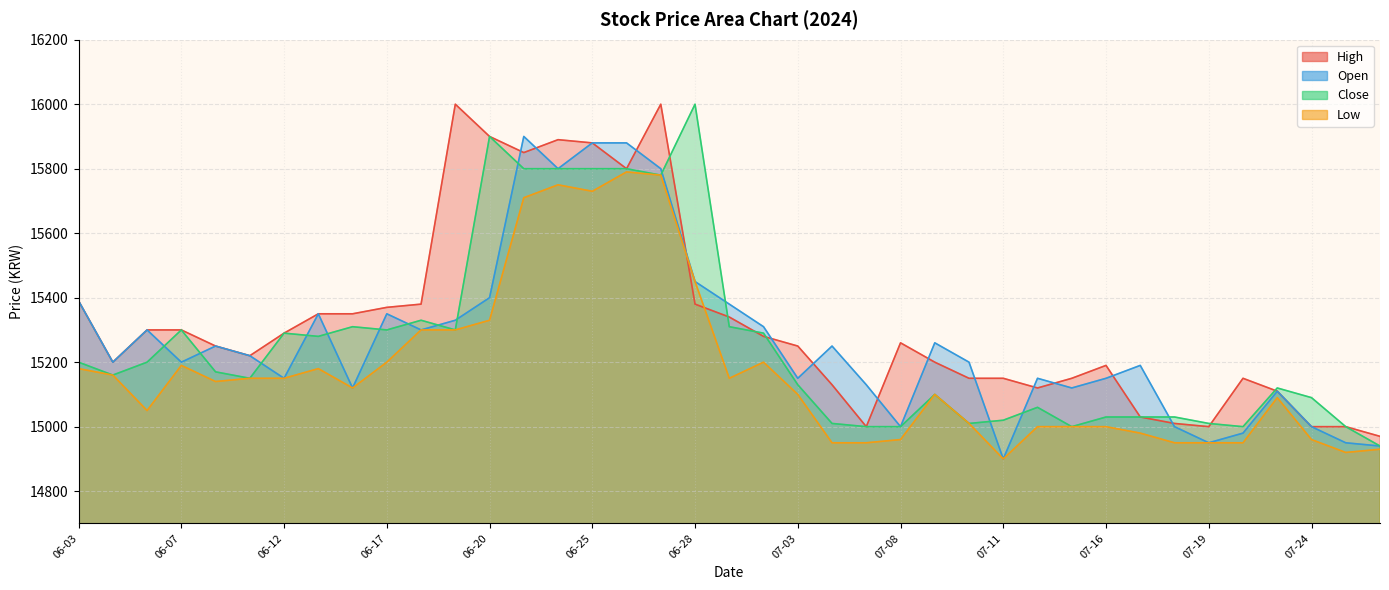

What position from the right is 07-09?

14